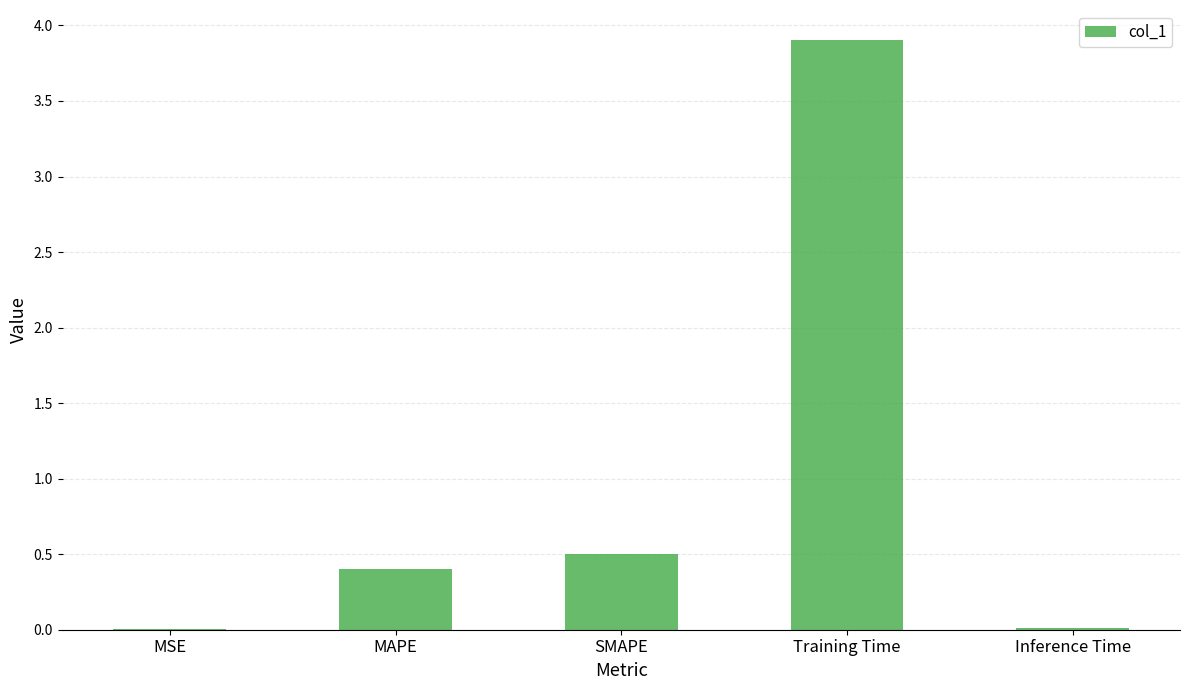

The value at Inference Time is 0.0. True or false?

True